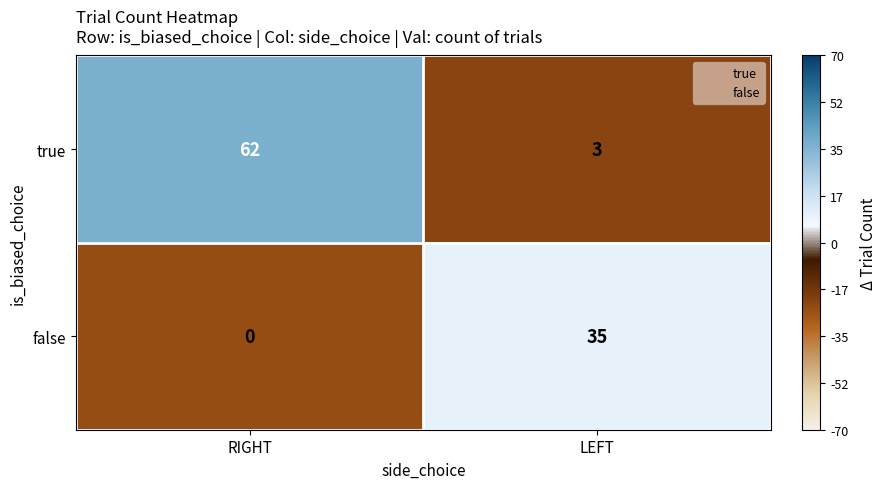

Which series changed the most between RIGHT and LEFT?

true